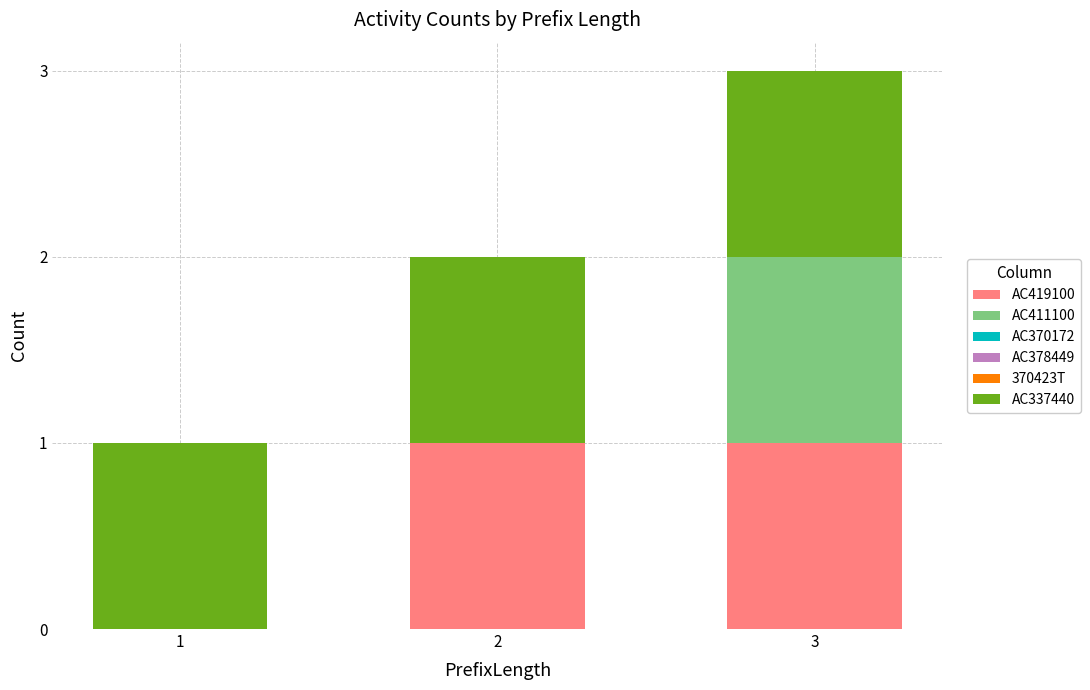

Reading left to right, what are the values for AC419100?

1=0	2=1	3=1